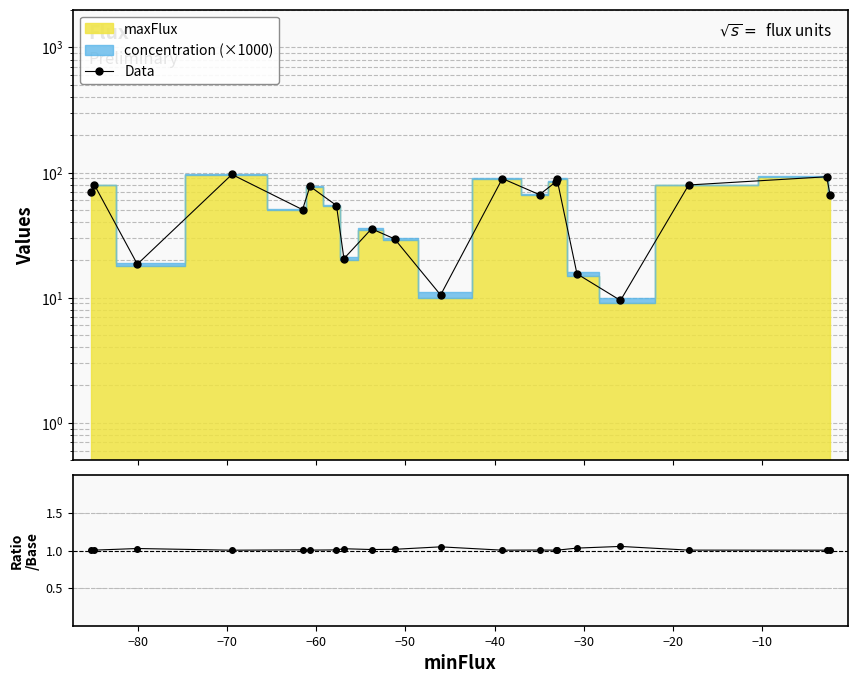

True or false: ratio and Data cross at least once.

False